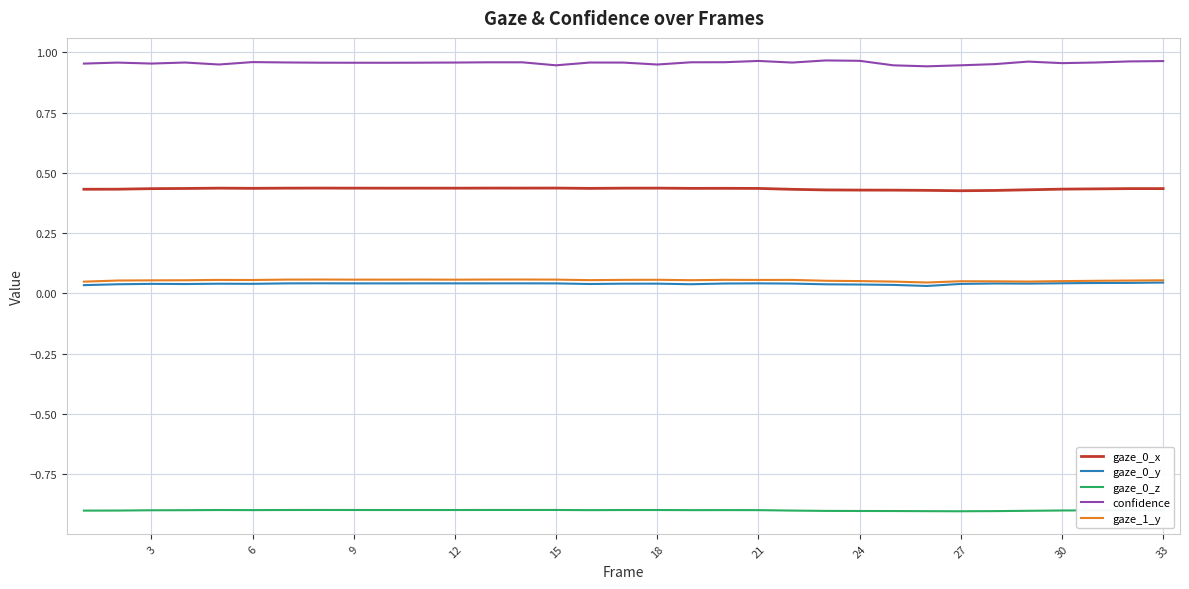

Which series has the largest total across all categories?

confidence